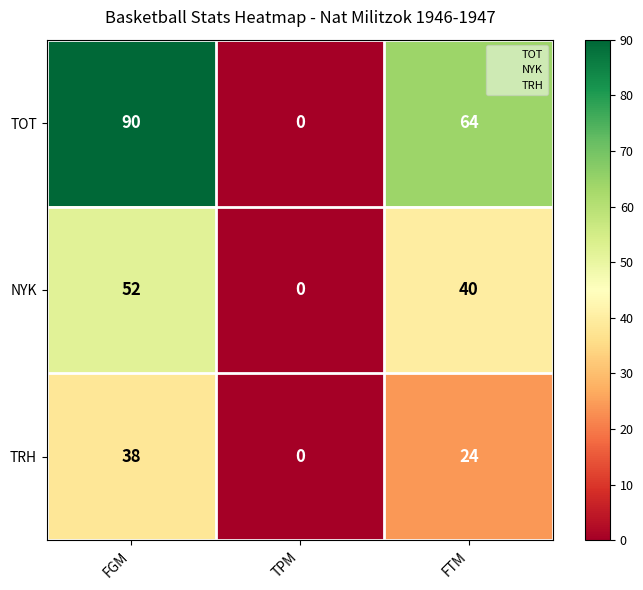

What is the greatest value displayed?

90